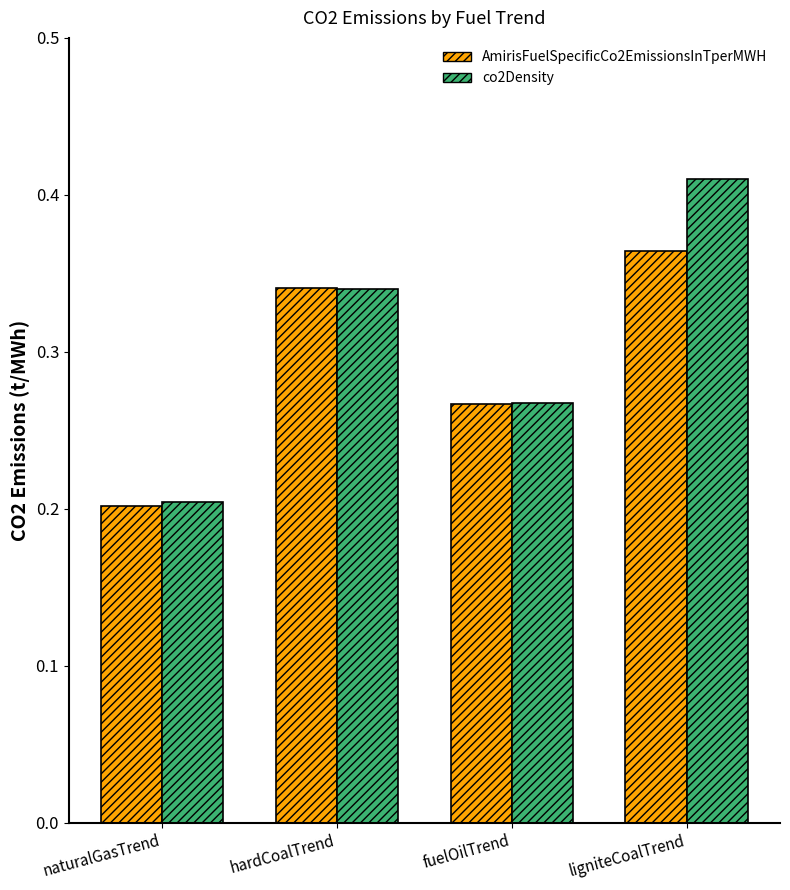

At which label is co2Density closest to 0?

naturalGasTrend